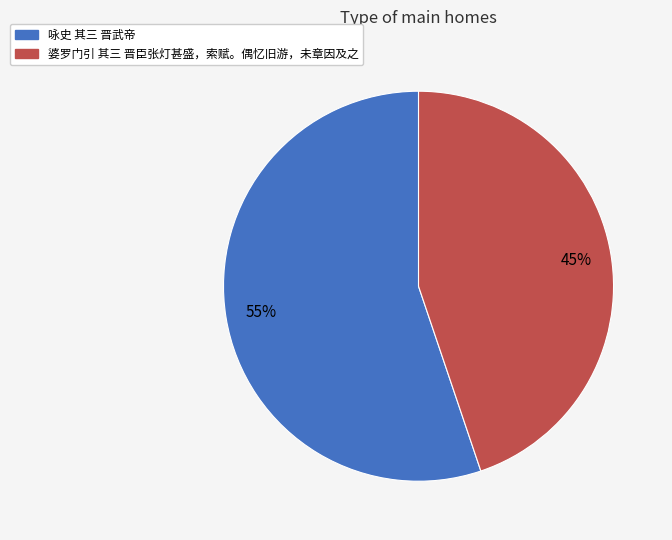

Does 咏史 其三 晋武帝 represent more than half of the total?

Yes